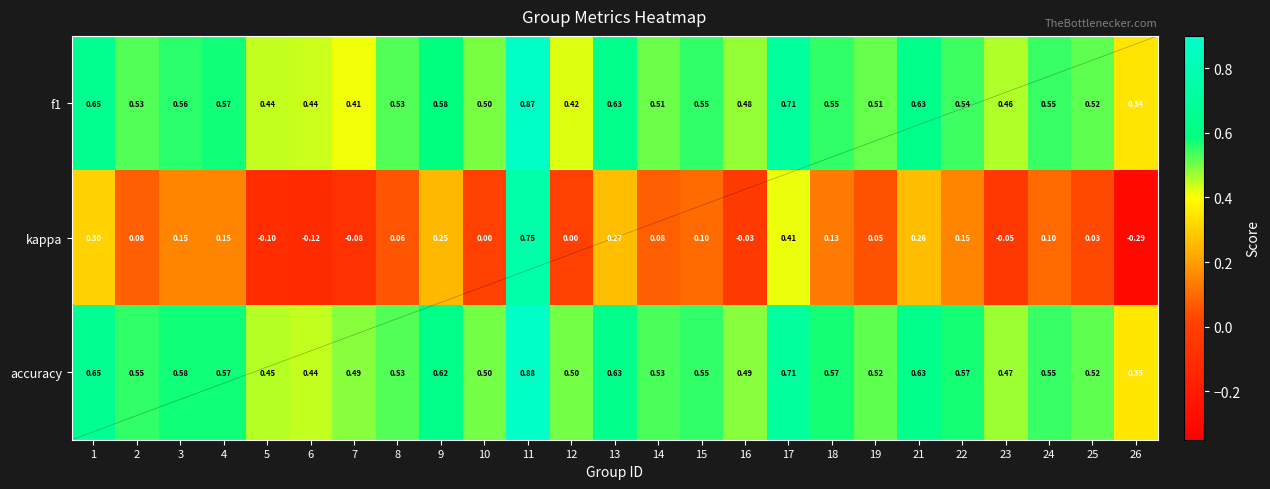

How many series are shown in this chart?

3